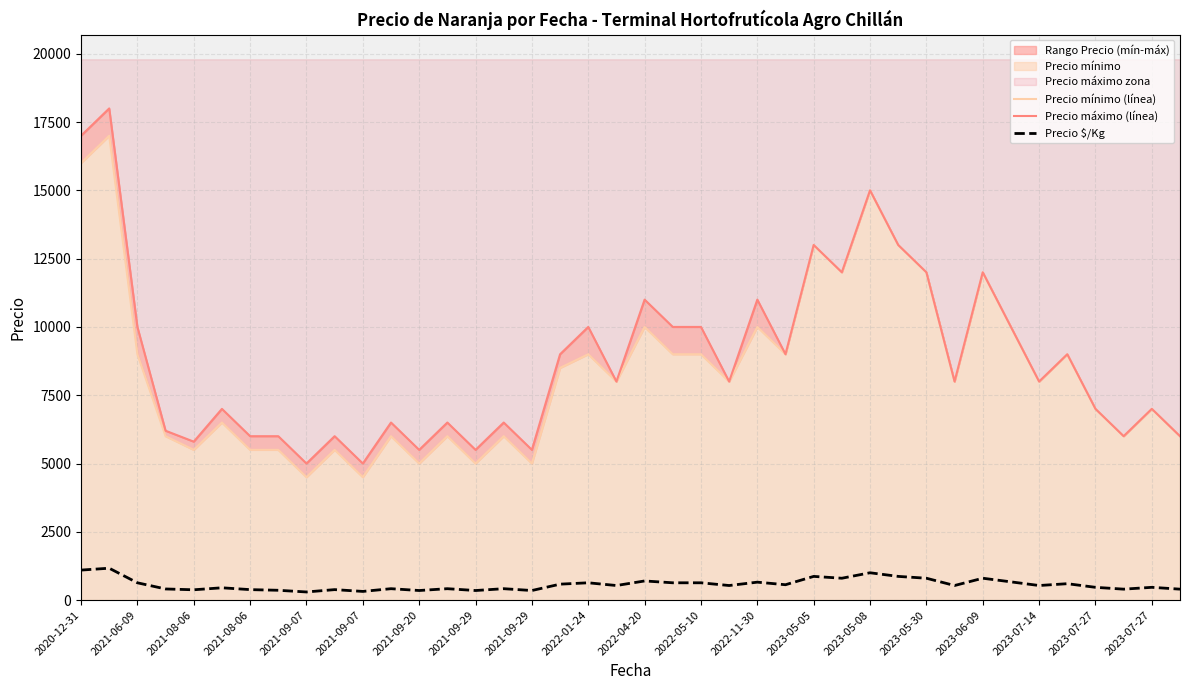

Reading right to left, transcribe all the data shown in this chart.

Precio mínimo (línea): 6000	7000	6000	7000	9000	8000	10000	12000	8000	12000	13000	15000	12000	13000	9000	10000	8000	9000	9000	10000	8000	9000	8500	5000	6000	5000	6000	5000	6000	4500	5500	4500	5500	5500	6500	5500	6000	9000	17000	16000
Precio máximo (línea): 6000	7000	6000	7000	9000	8000	10000	12000	8000	12000	13000	15000	12000	13000	9000	11000	8000	10000	10000	11000	8000	10000	9000	5500	6500	5500	6500	5500	6500	5000	6000	5000	6000	6000	7000	5800	6200	10000	18000	17000
Precio $/Kg: 400	467	400	467	600	533	667	800	533	800	867	1000	800	867	562	656	533	633	633	700	533	633	583	350	417	350	417	350	417	317	383	297	359	383	450	377	407	633	1167	1098